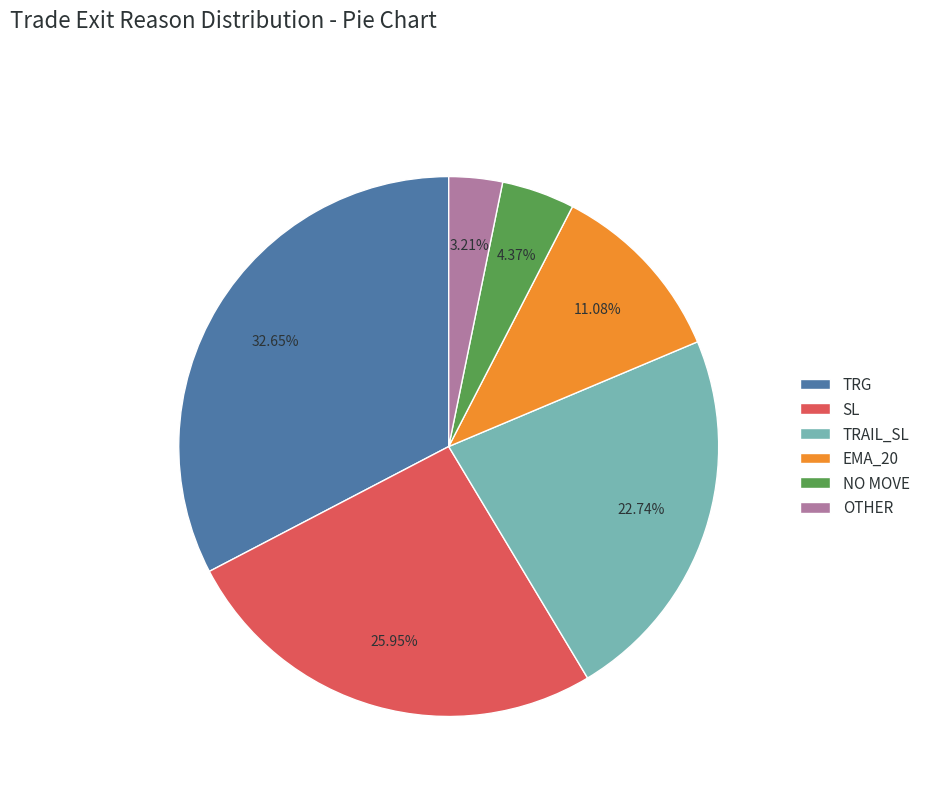

Does any single category account for the majority?

No